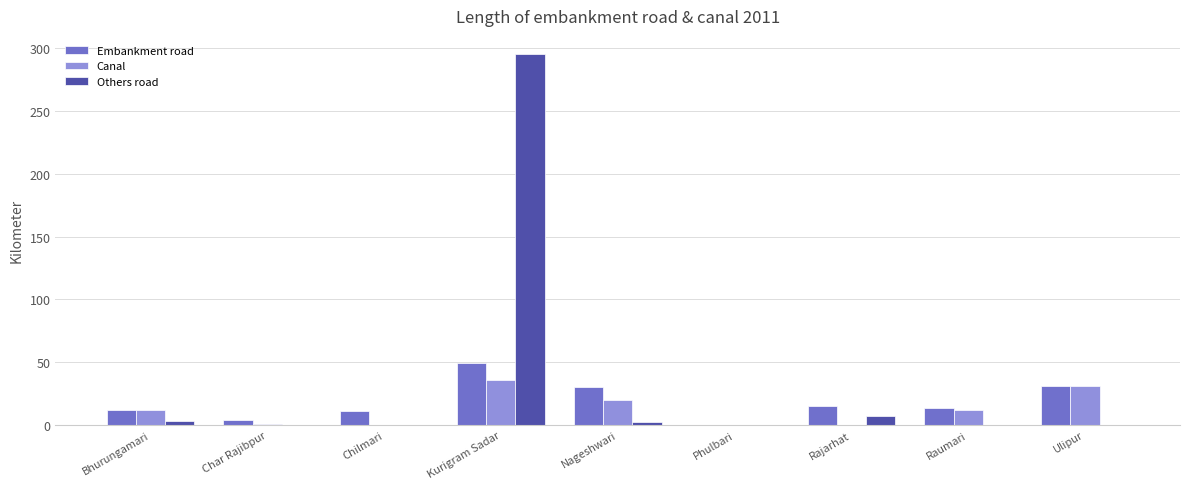

At which category is the sum across all series the highest?

Kurigram Sadar